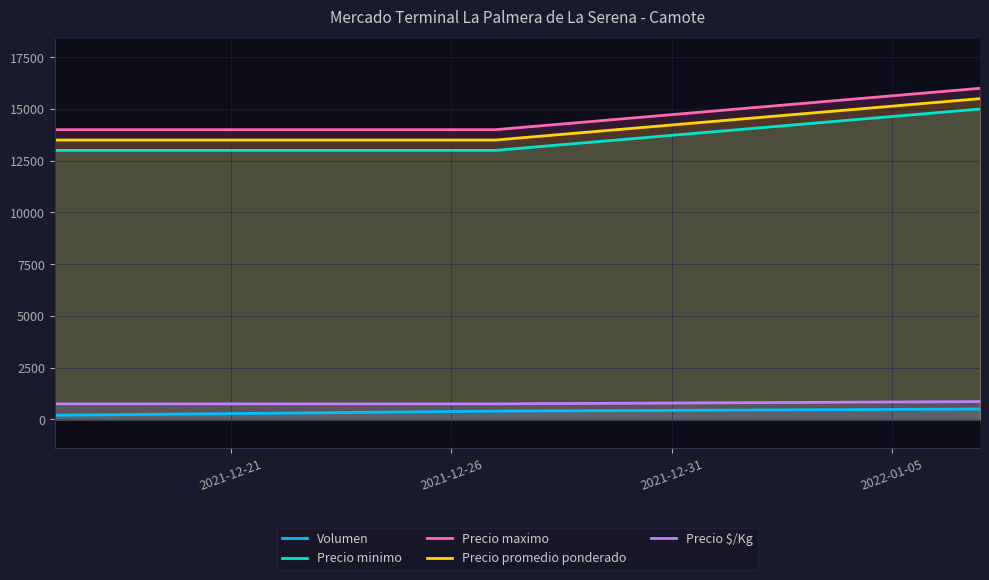

Which series has the largest total across all categories?

Precio maximo